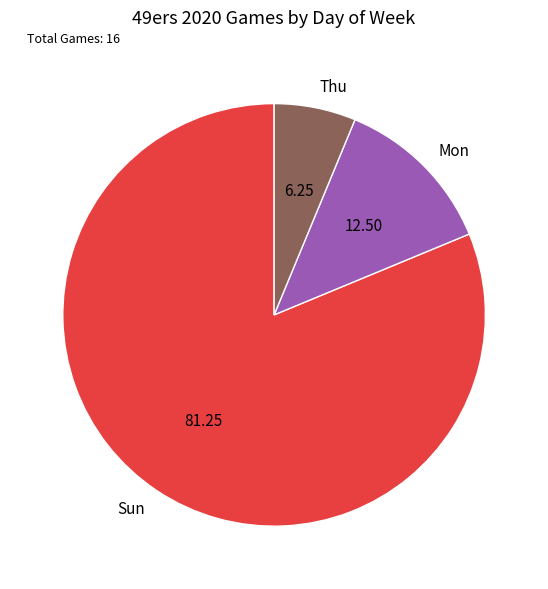

Is there a majority slice in this chart?

Yes